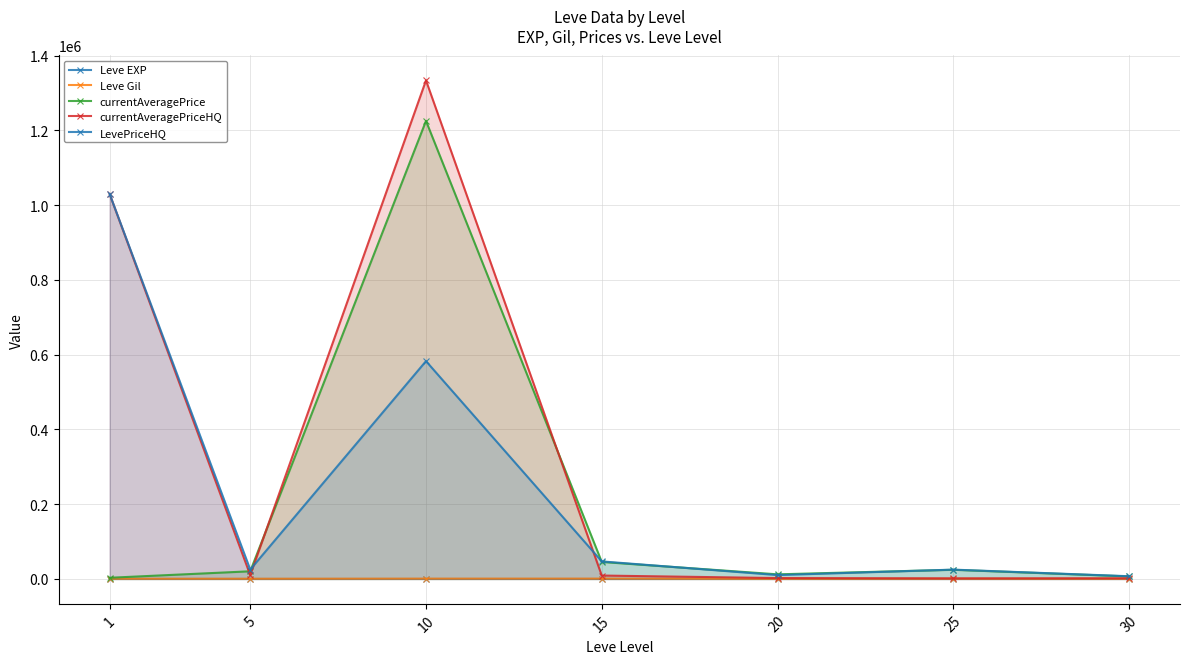

The Leve Gil series shows 310.3 at 5. True or false?

False